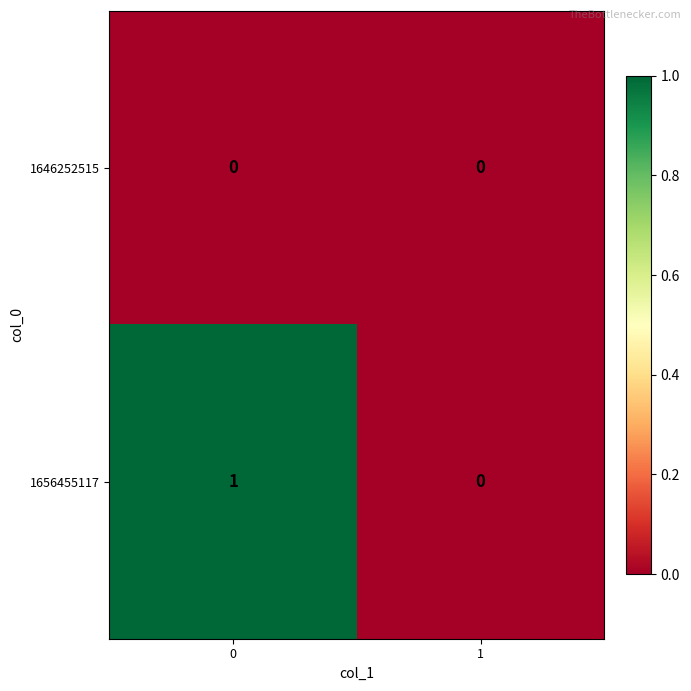

List the series in order of their peak value, lowest first.

1646252515, 1656455117